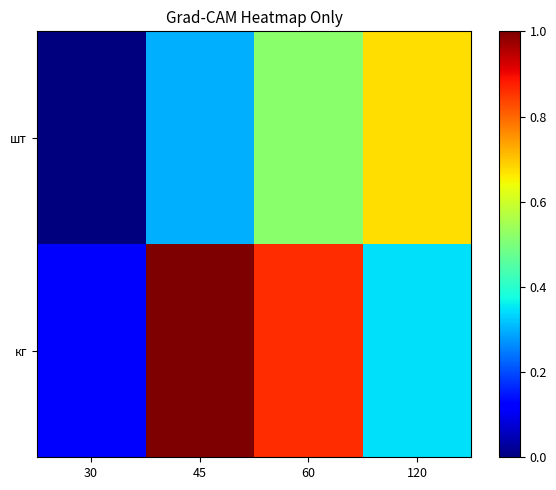

At how many categories does at least one series exceed 0?

4